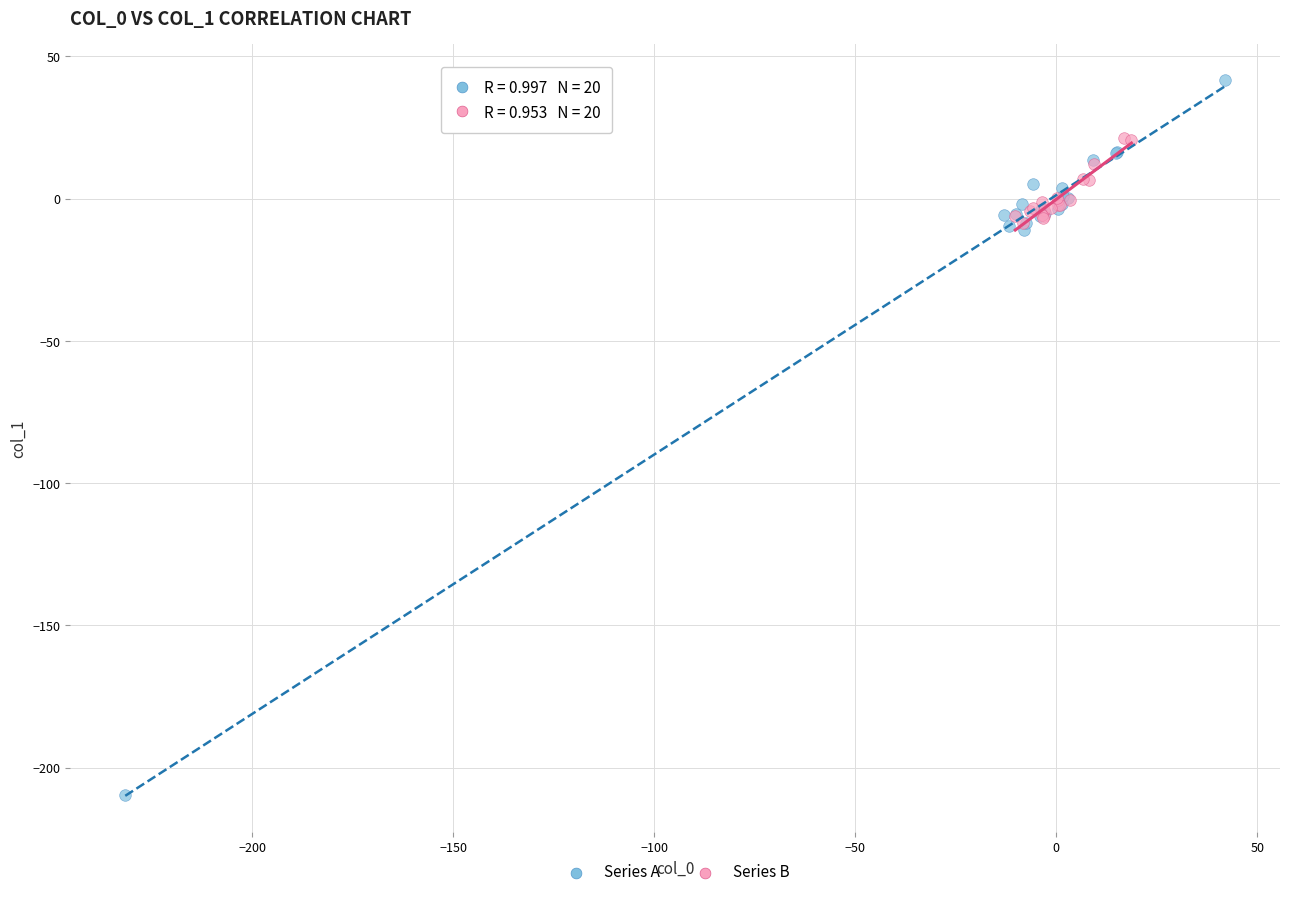

Which series contains the highest Y value?

Series A